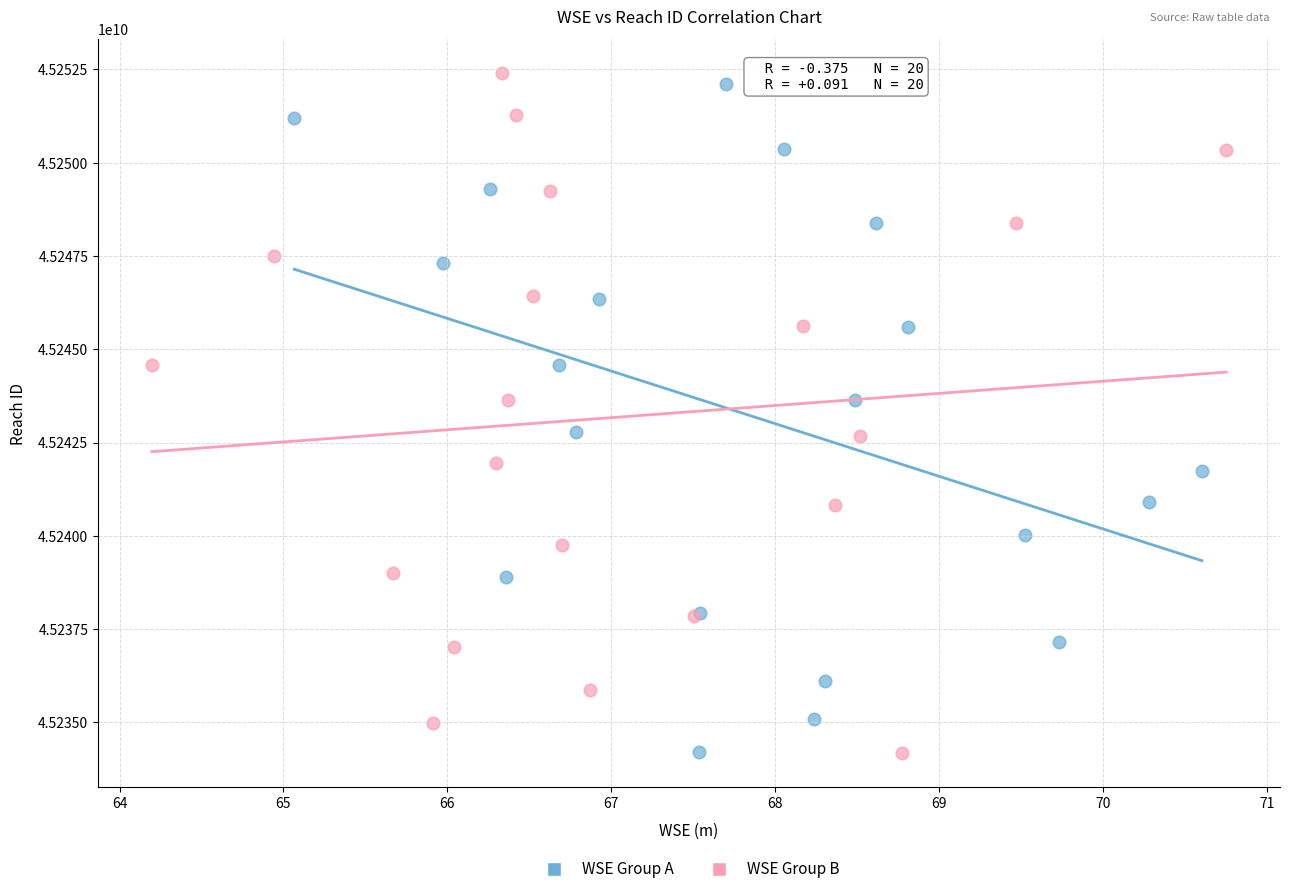

Which series reaches the maximum Y coordinate?

WSE Group B